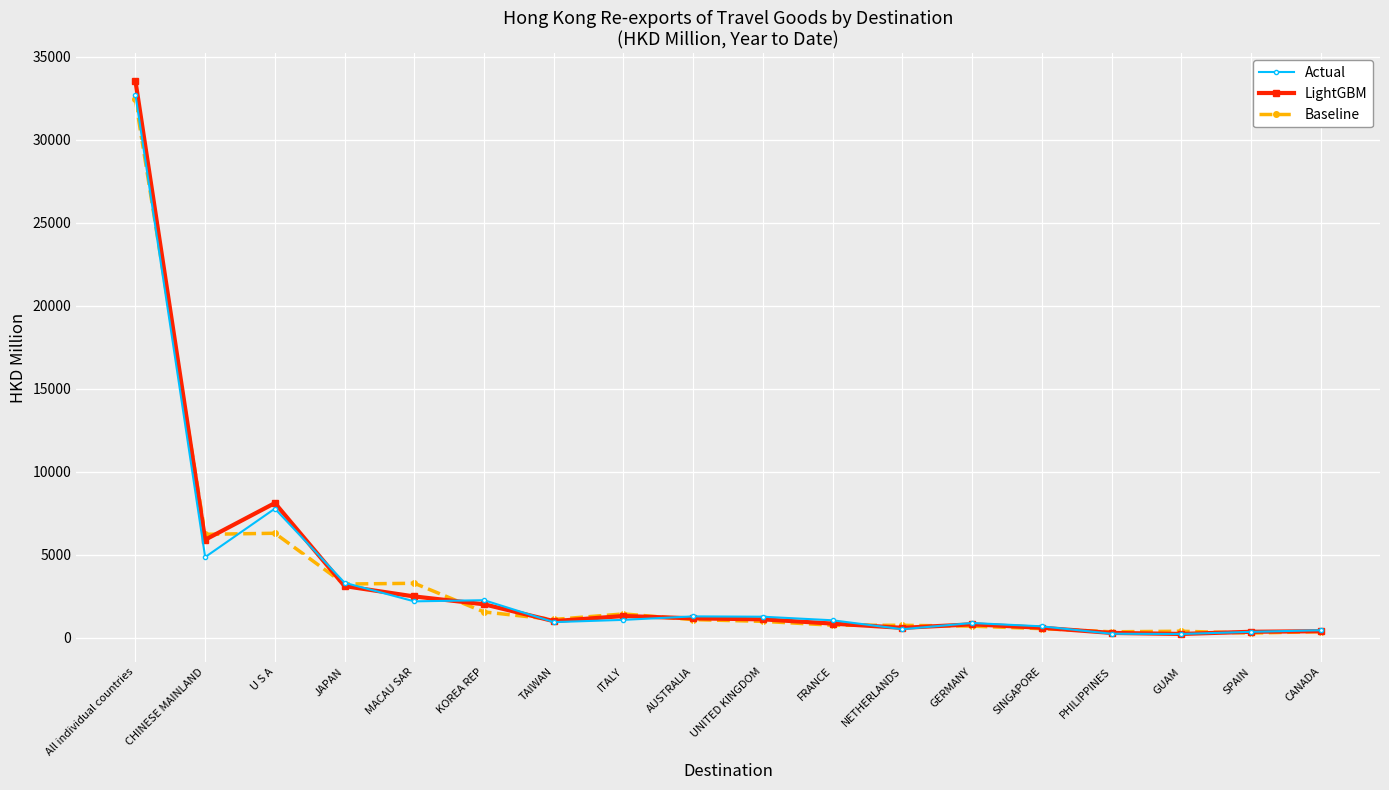

What is the maximum value shown in the chart?

33534.2